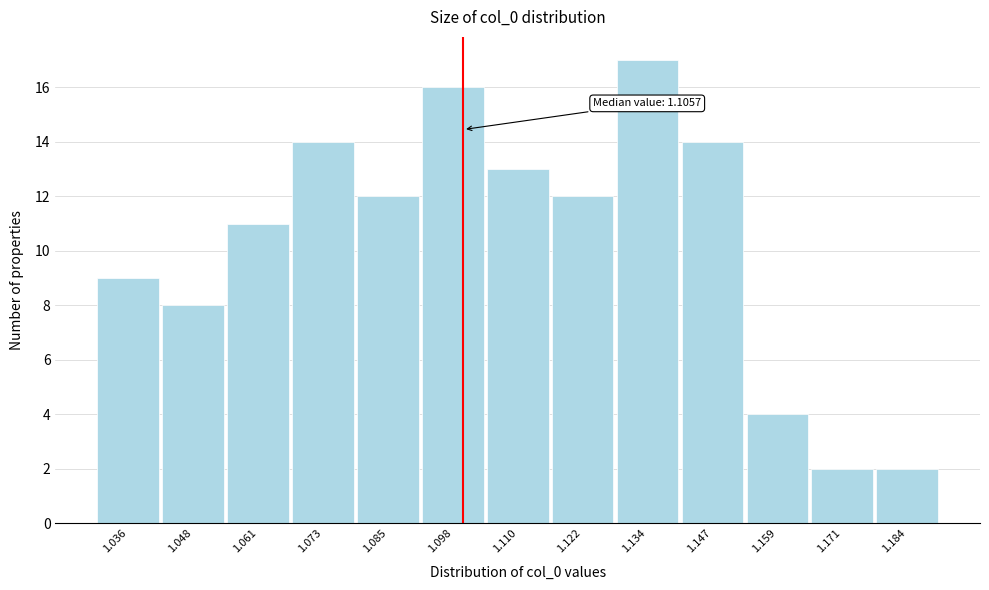

Reading right to left, list all the values displayed in this chart.

1.184=2	1.171=2	1.159=4	1.147=14	1.134=17	1.122=12	1.110=13	1.098=16	1.085=12	1.073=14	1.061=11	1.048=8	1.036=9